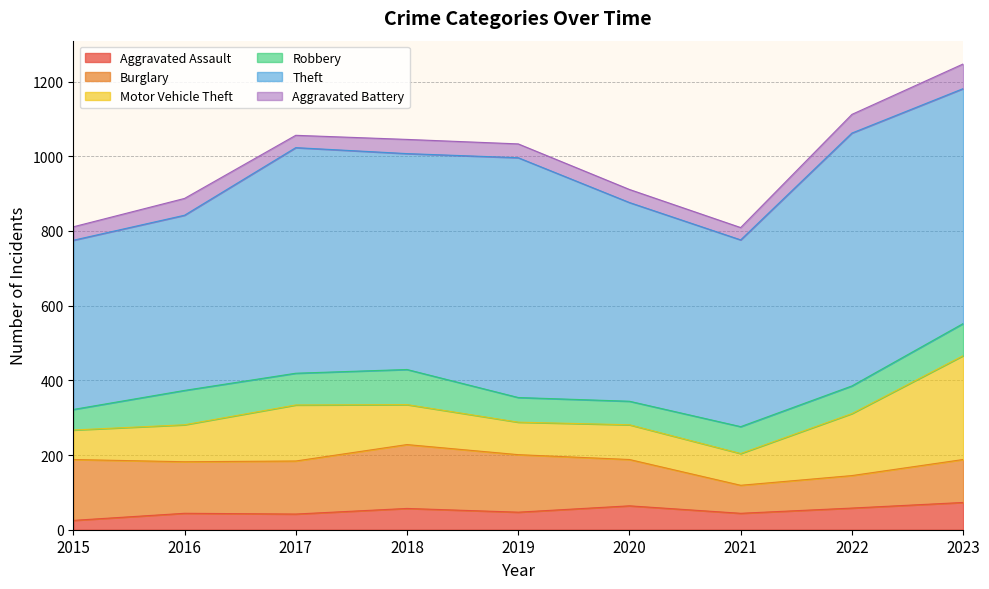

Where is the first local maximum for Theft?

2017